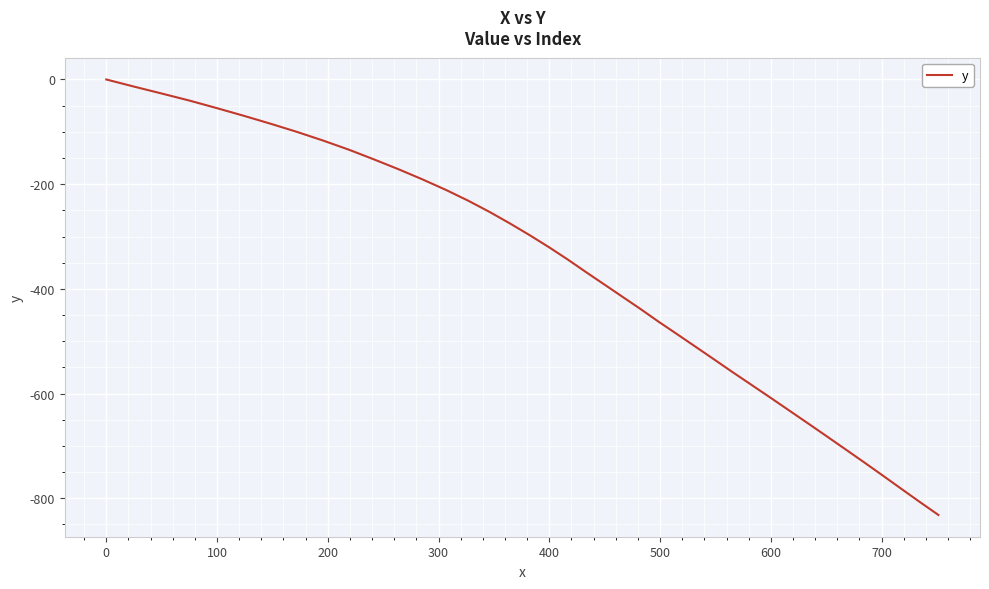

What is the difference between the maximum and minimum values?

831.9